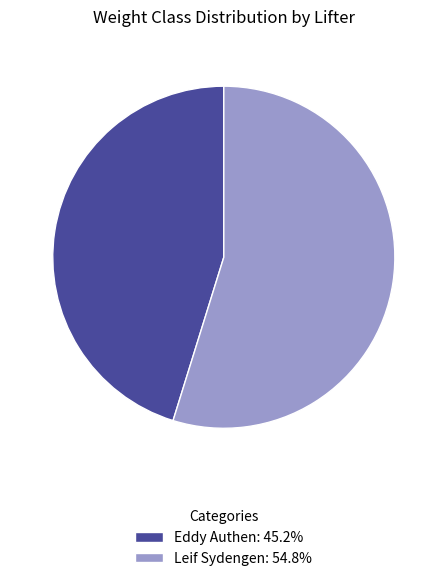

Which category has the smallest portion of the pie?

Eddy Authen